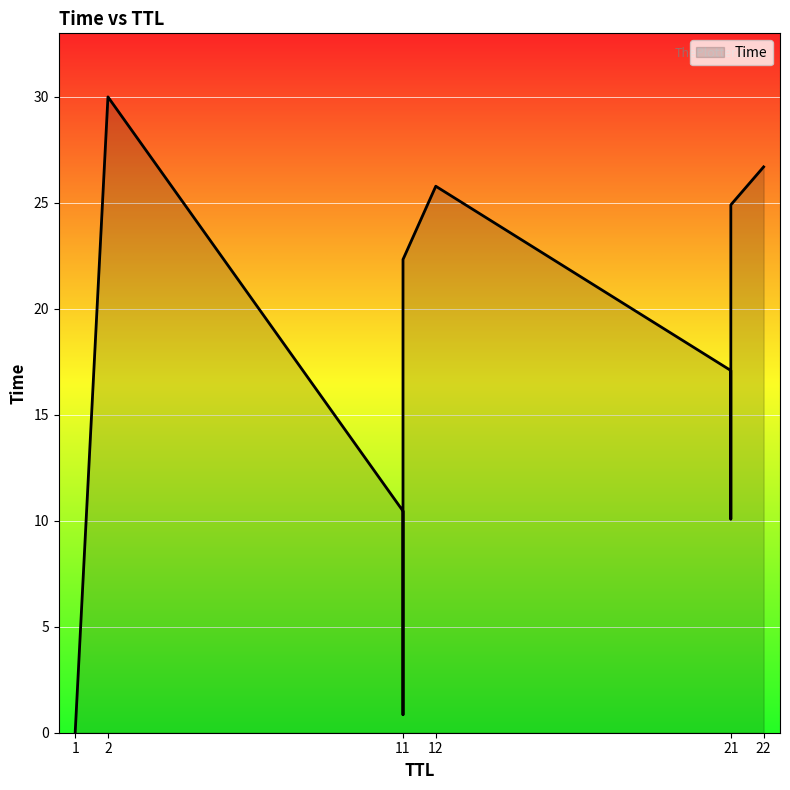

The chart shows a value of 25.8 at 12. True or false?

True